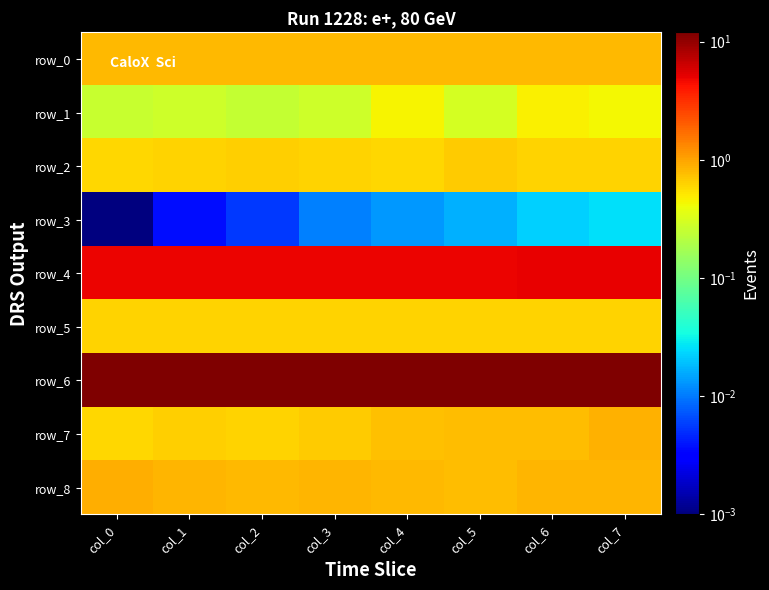

Between col_1 and col_7, which series saw the biggest shift?

row_7